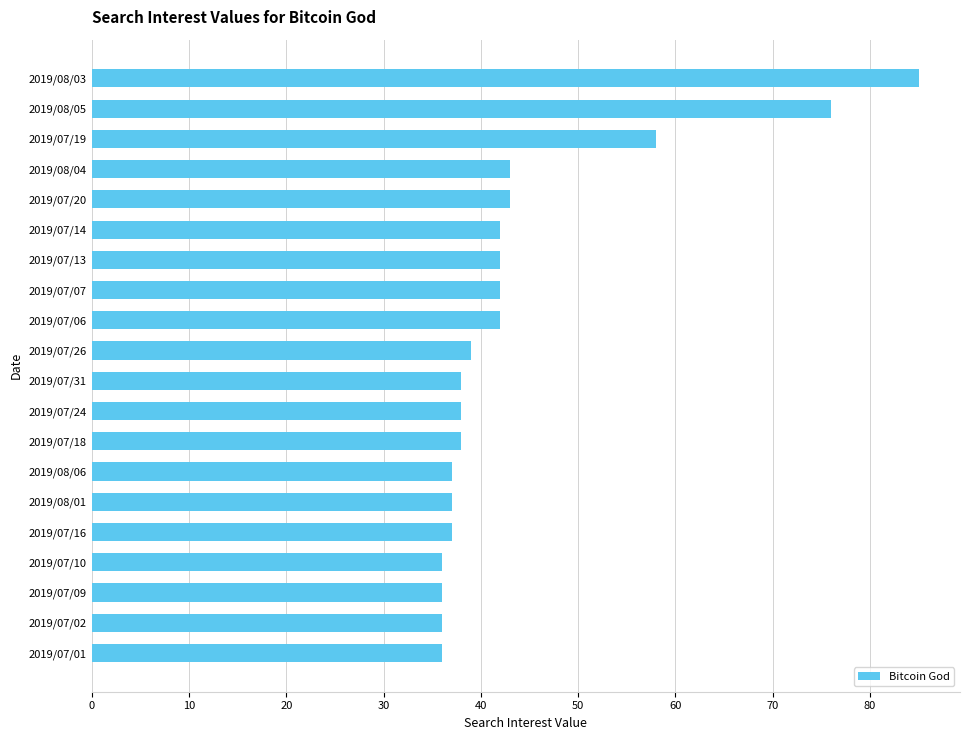

Reading bottom to top, list all the values displayed in this chart.

36	36	36	36	37	37	37	38	38	38	39	42	42	42	42	43	43	58	76	85